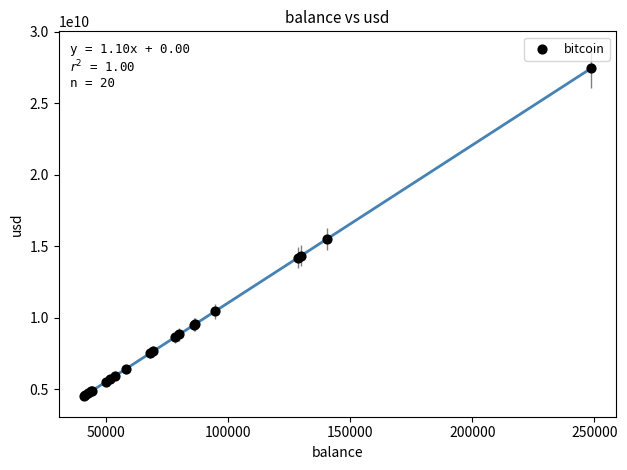

What Y value in the scatter plot is closest to 15969854984?

15504840966.1